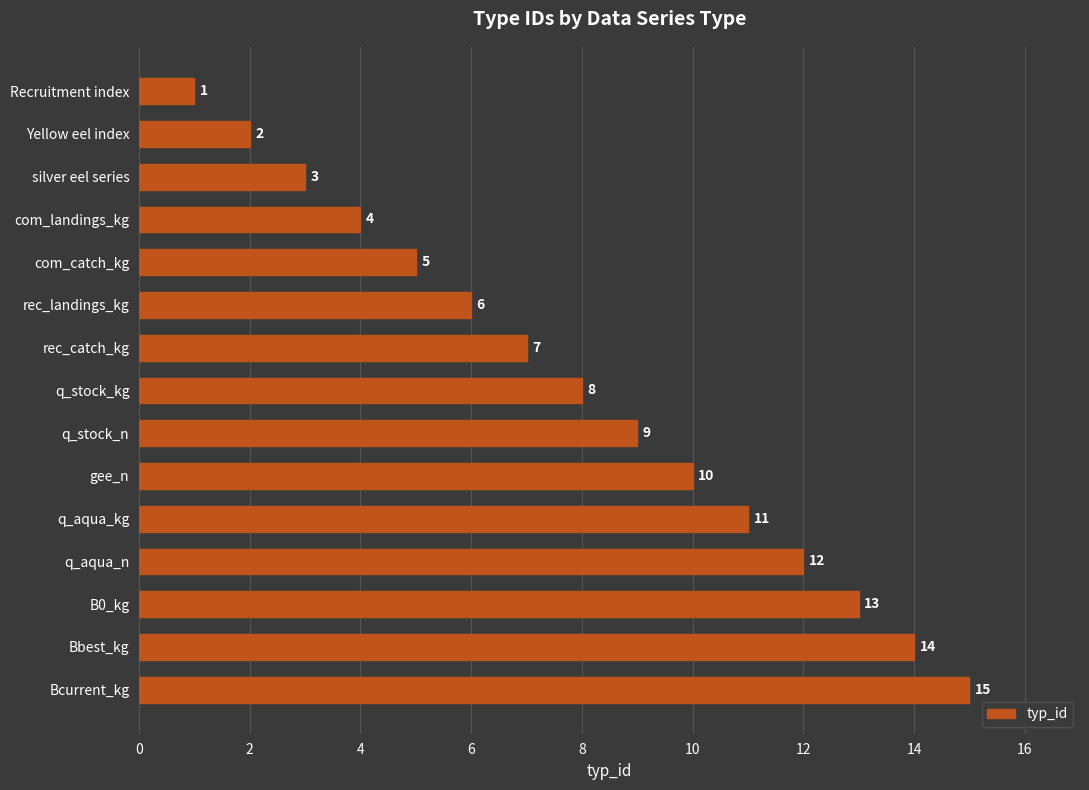

The value at Bcurrent_kg is 3. True or false?

False